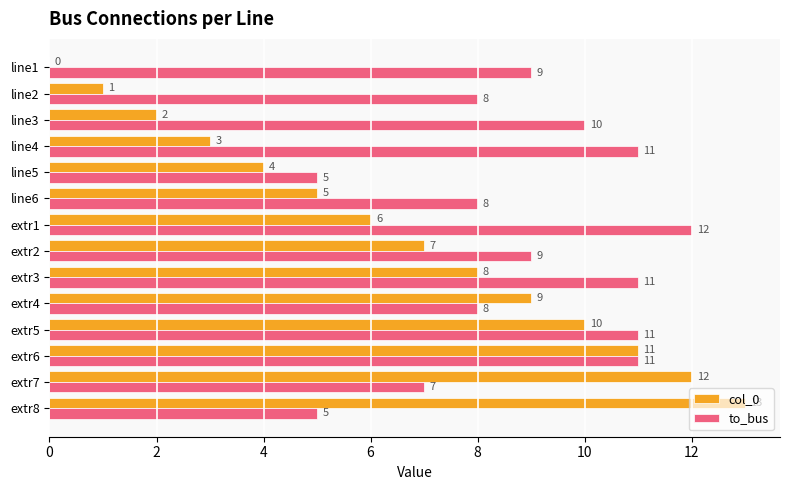

What is the sum of all col_0 values?

91